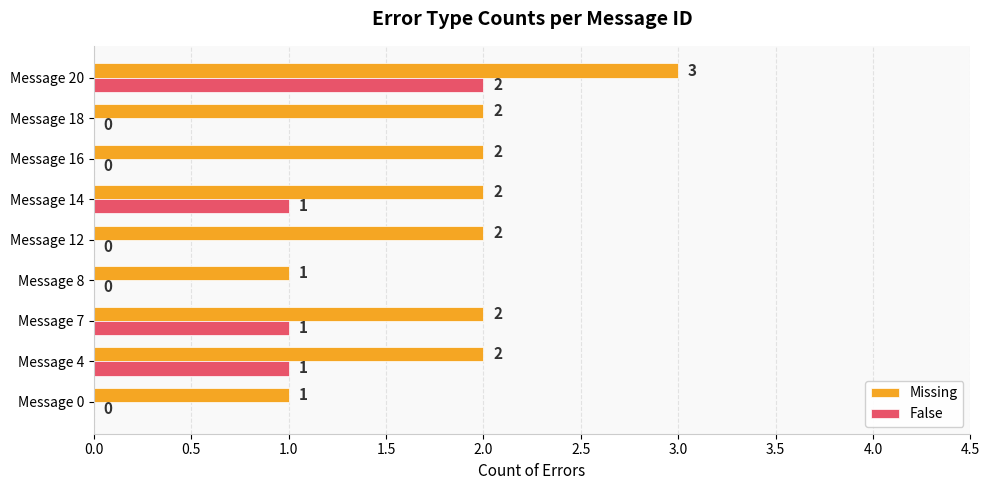

Count the False values in the range 0 to 1.

8